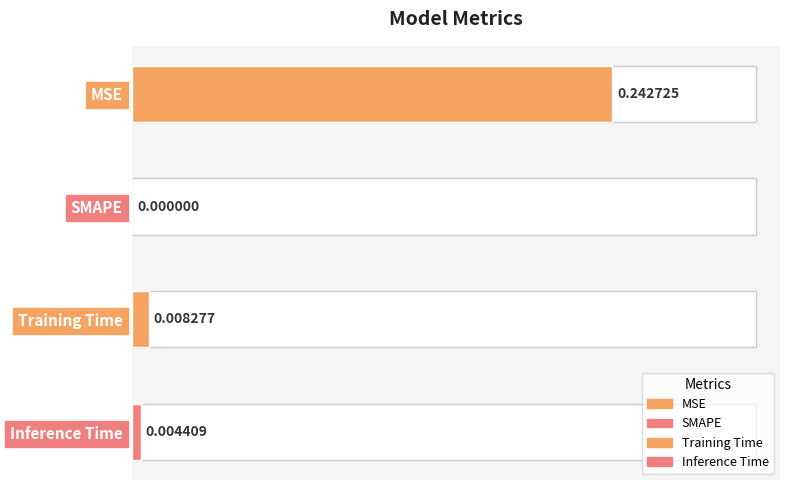

Rank the categories by value from highest to lowest.

MSE, Training Time, Inference Time, SMAPE